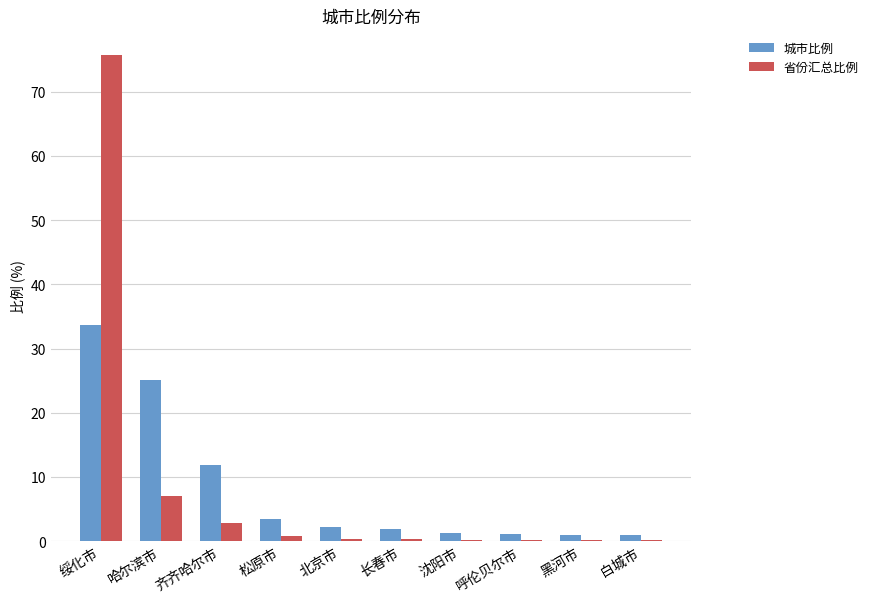

Is it true that 城市比例 equals 25.1 at 哈尔滨市?

True